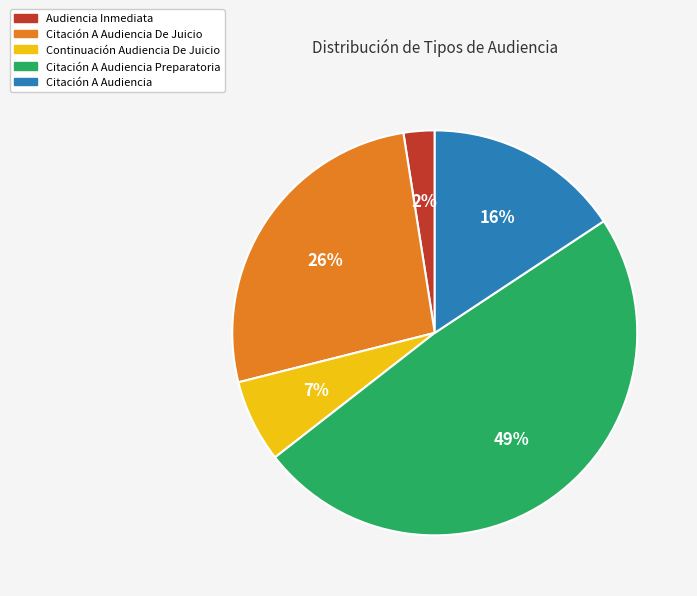

What percentage is the Citación A Audiencia Preparatoria slice, to the nearest percent?

49%